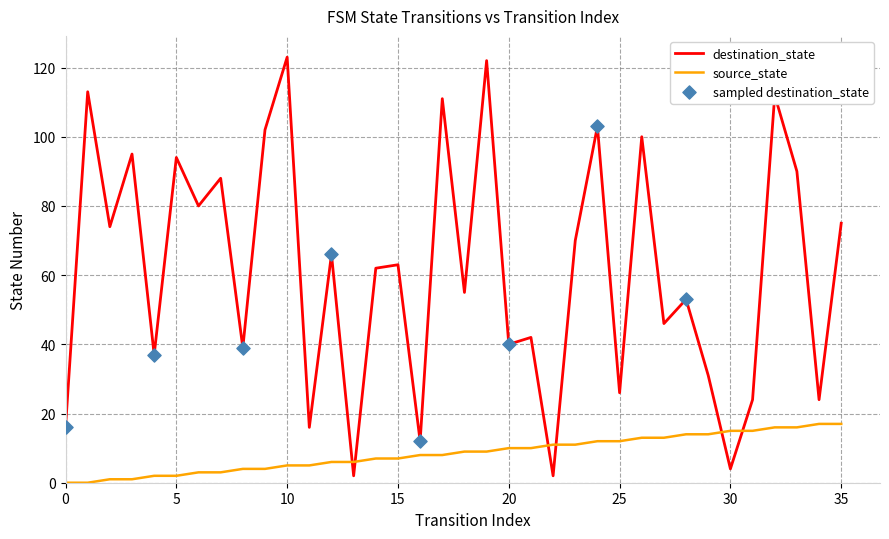

Which series has the largest range (max minus min)?

destination_state